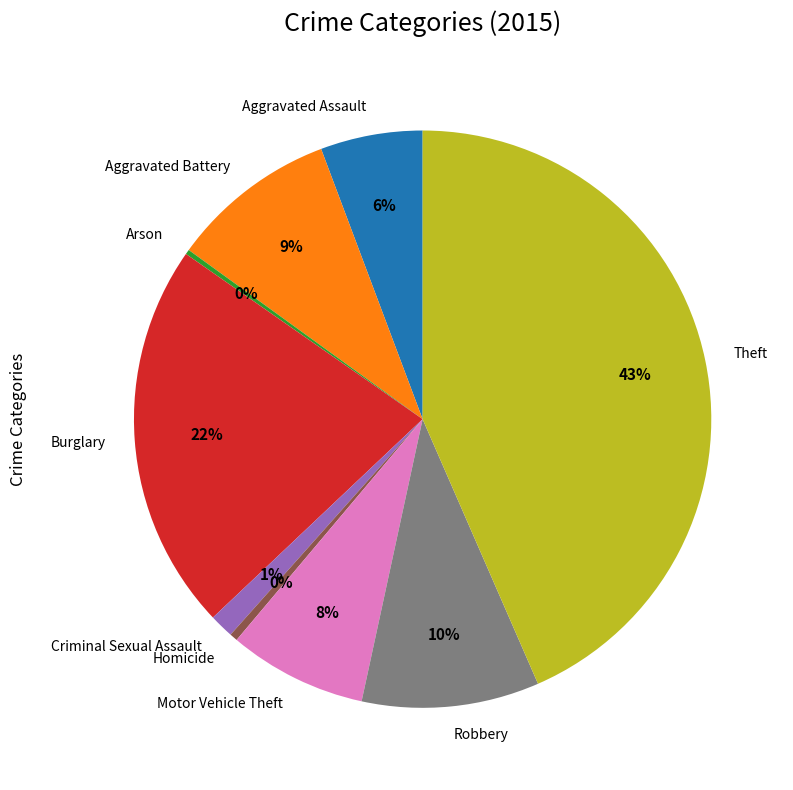

To the nearest percent, what is the difference between the largest and smallest slice percentages?

43%